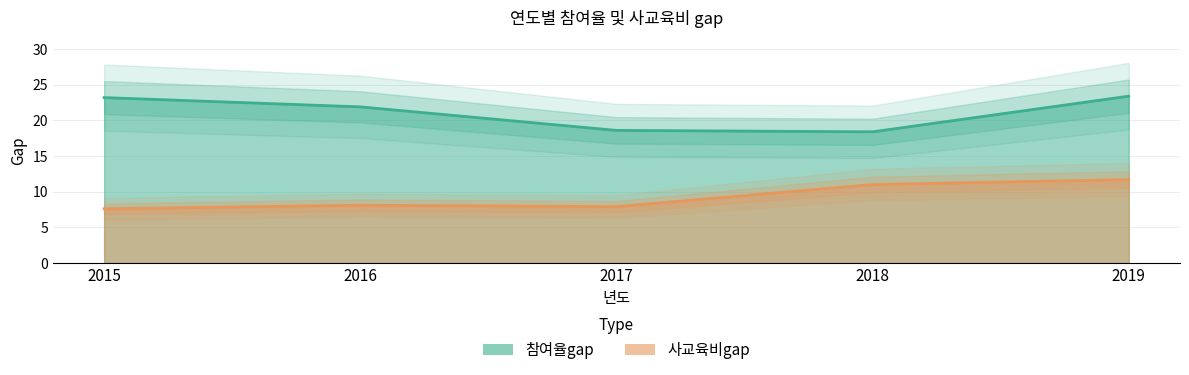

Rank the series by their maximum value, from highest to lowest.

참여율gap, 사교육비gap